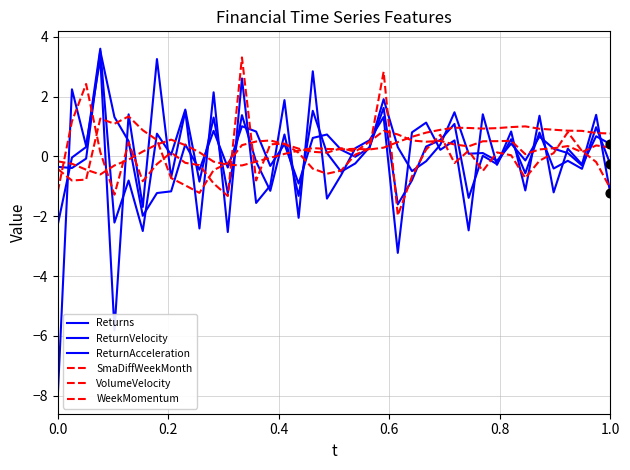

Does the chart have visible grid lines?

Yes